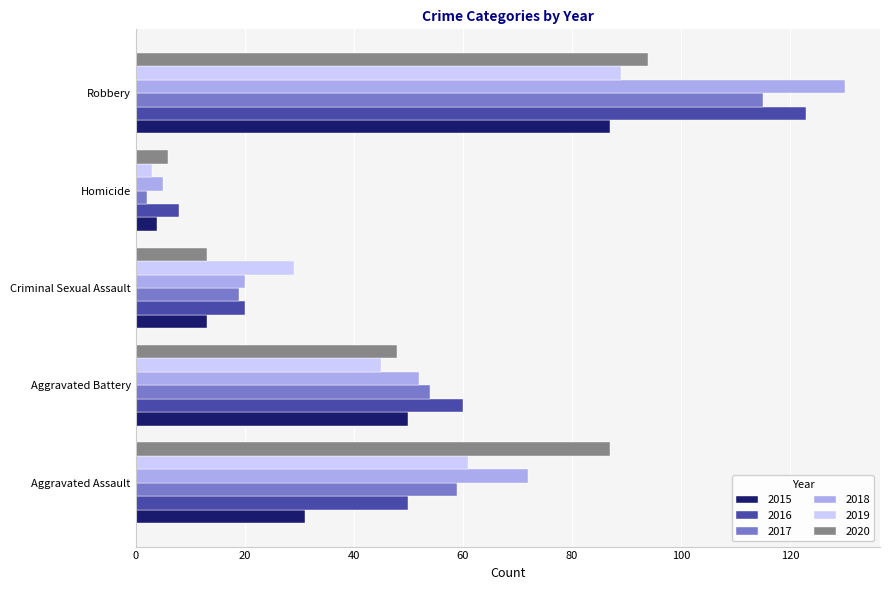

What is the approximate value of 2017 at Aggravated Assault, to the nearest 10?

60